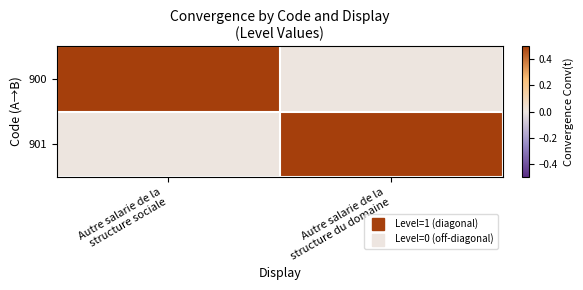

At which category is the sum across all series the highest?

Autre salarie de la
structure sociale